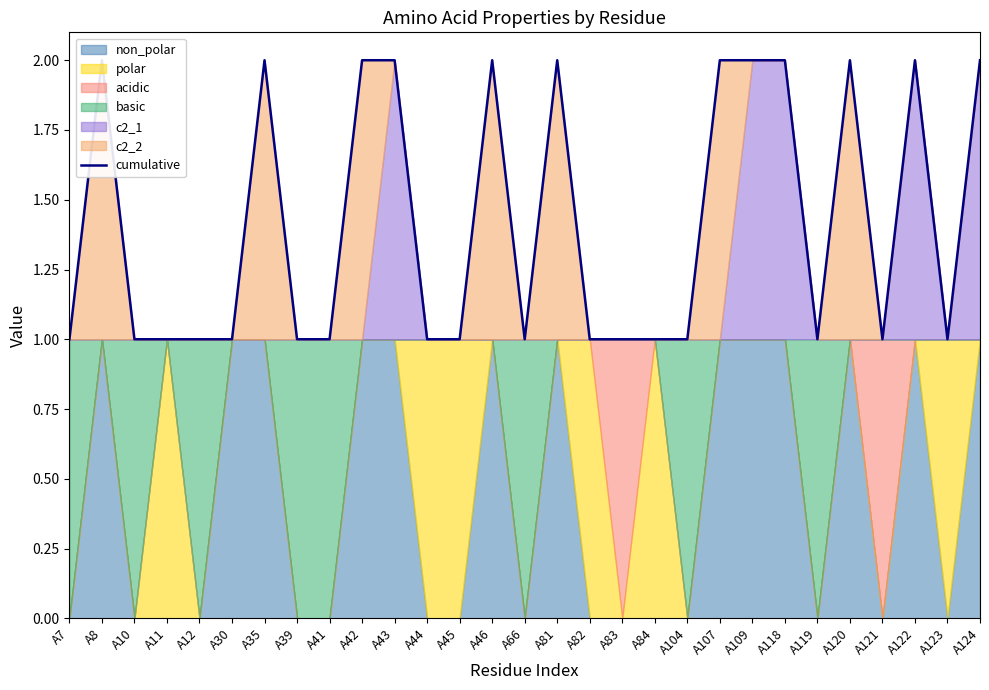

At which label is the value closest to 1?

A7